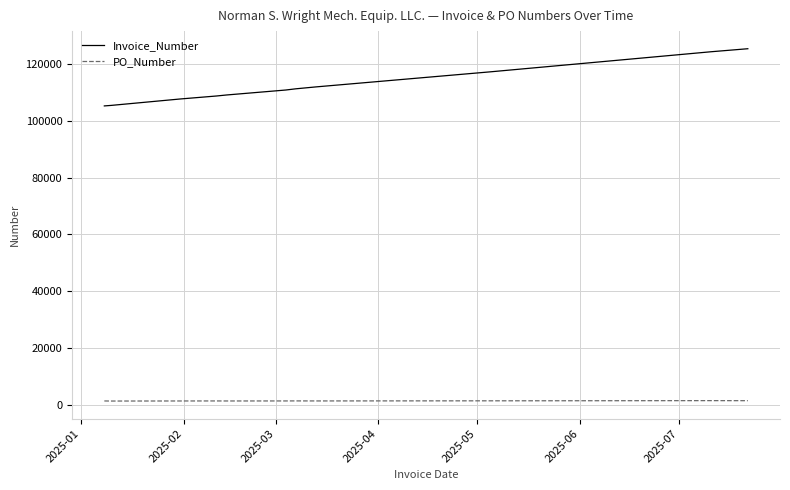

The value of PO_Number at 2025-07 is 2081. True or false?

False